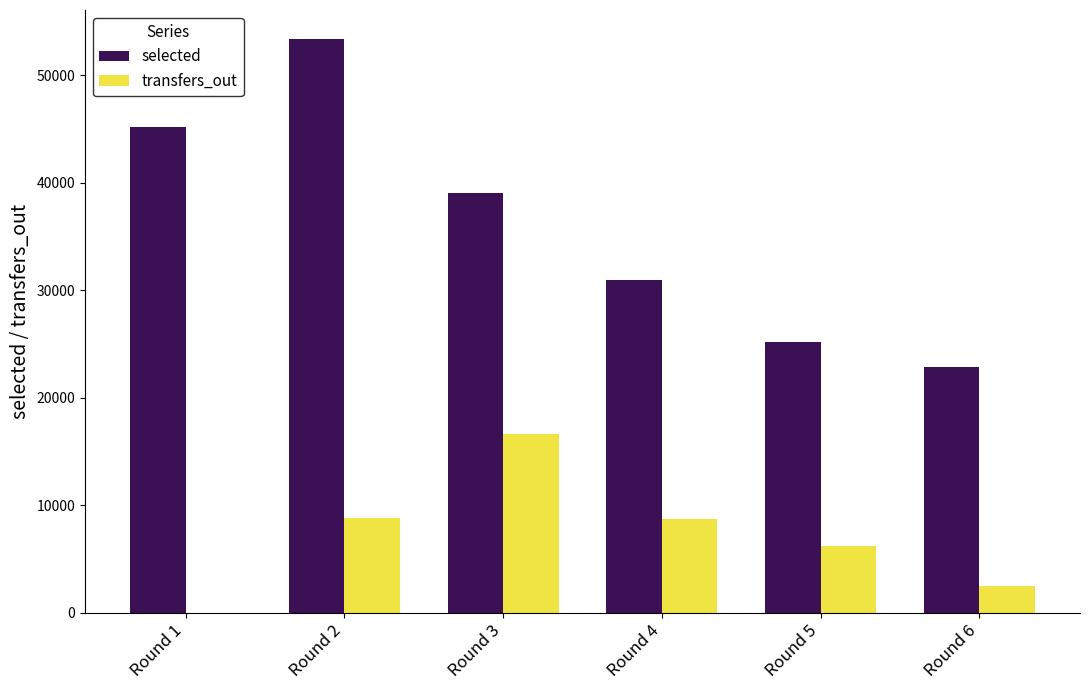

What is the greatest value displayed?

53391